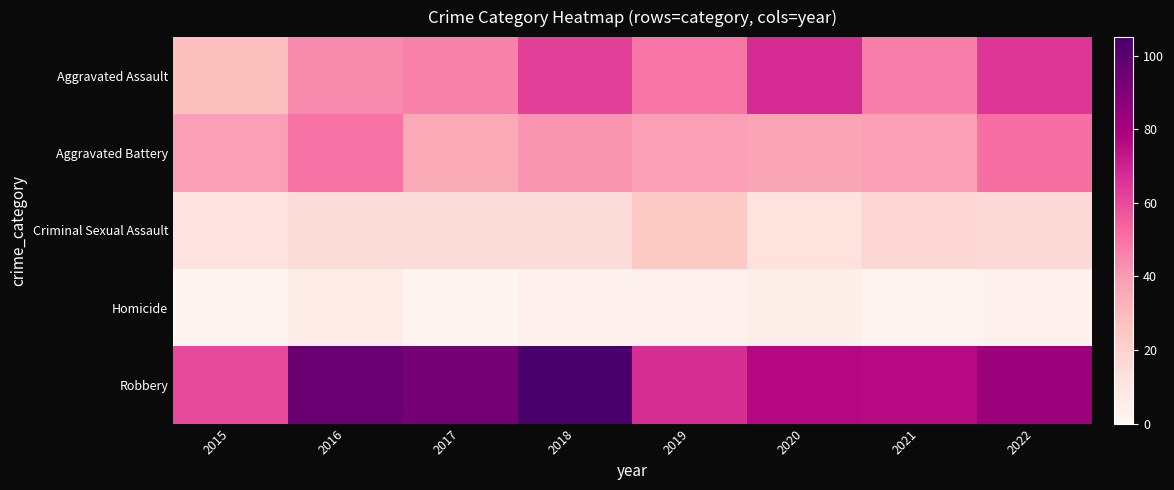

What is the difference between the highest and lowest values at 2017?

92